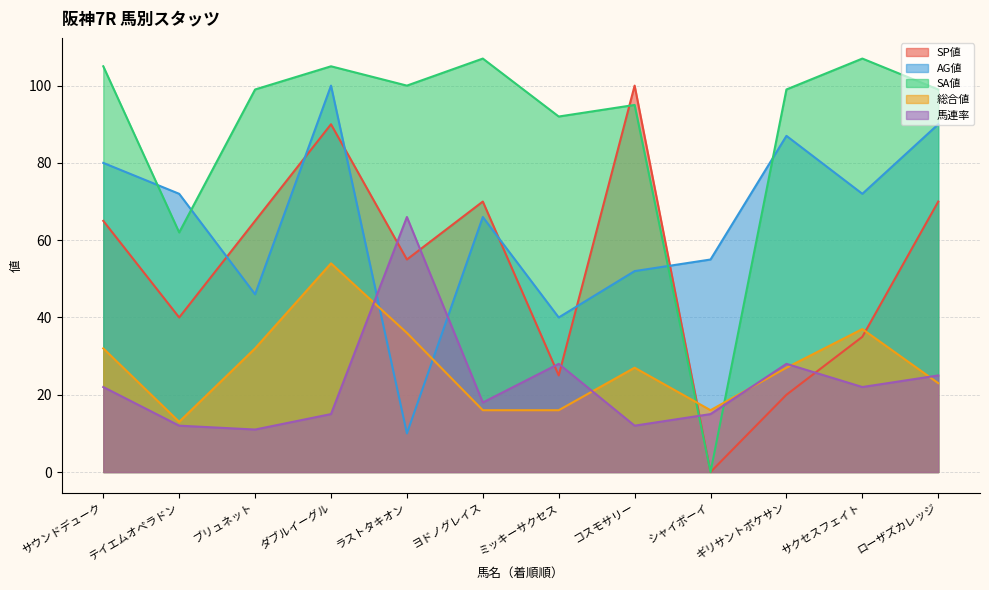

True or false: 総合値 and AG値 cross at least once.

True